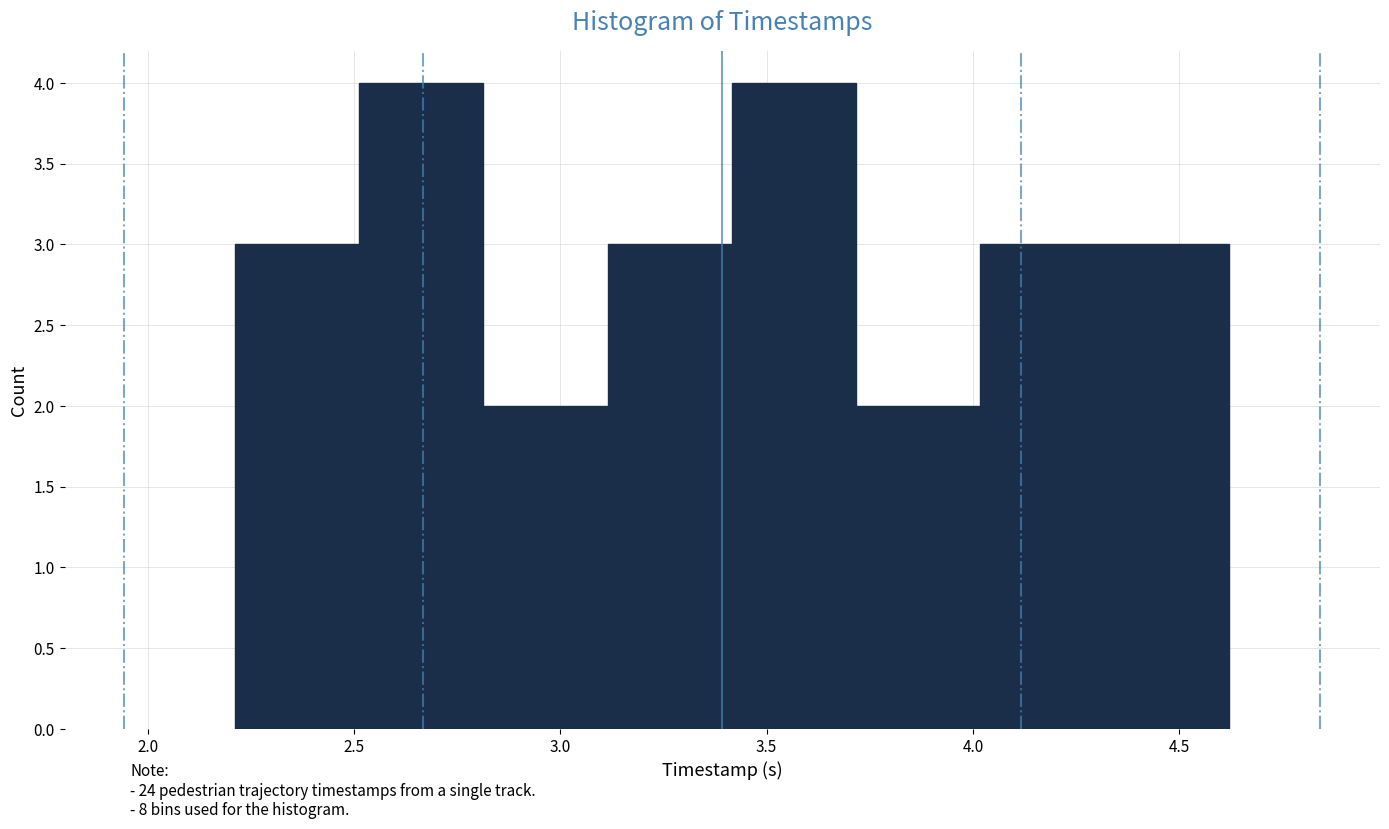

Reading left to right, list every bar in this chart as the range it spans on the x-axis followed by its height. Neither the bar edges nor the heights are printed on the chart, so give them approximately, as read against the axes.

2.2 to 2.5: 3
2.5 to 2.8: 4
2.8 to 3.1: 2
3.1 to 3.4: 3
3.4 to 3.7: 4
3.7 to 4.0: 2
4.0 to 4.3: 3
4.3 to 4.6: 3